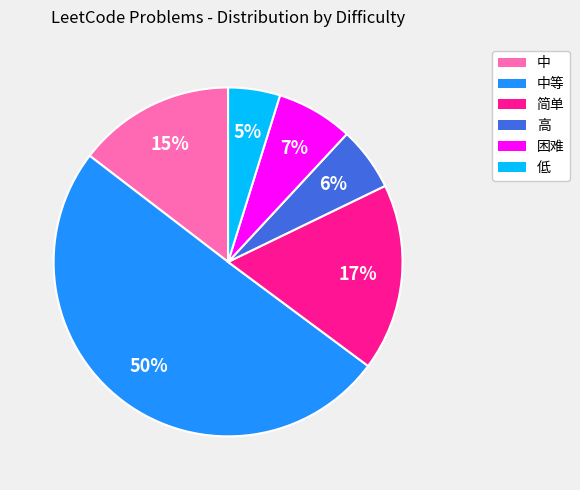

To the nearest percent, what is the average slice percentage?

17%